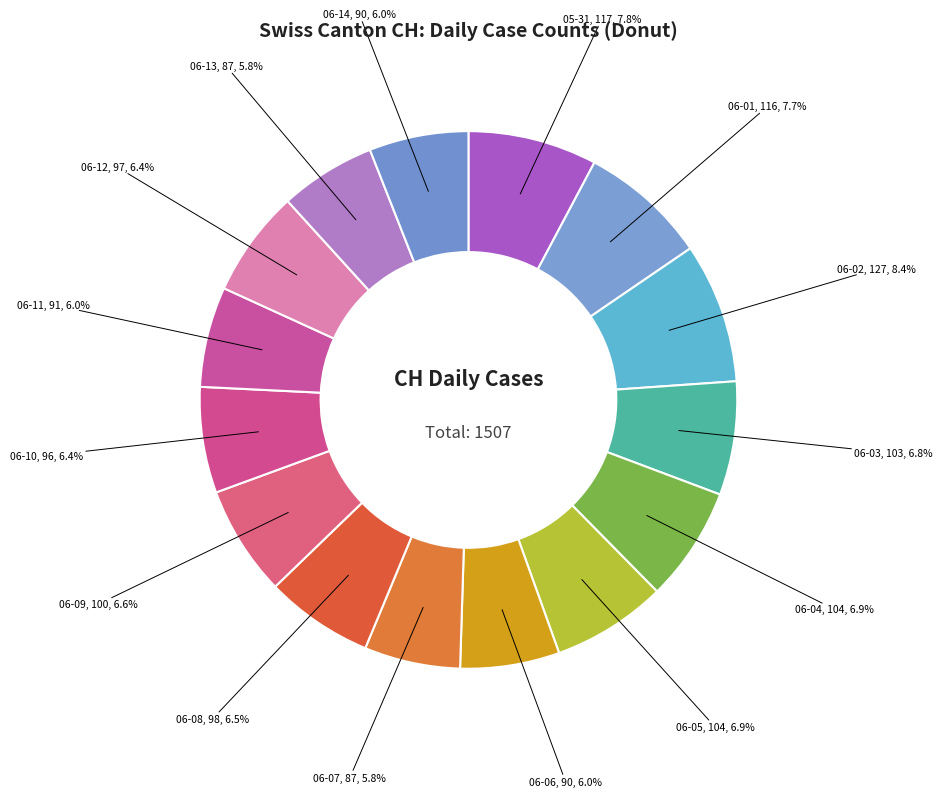

How many slices are in this pie chart?

15